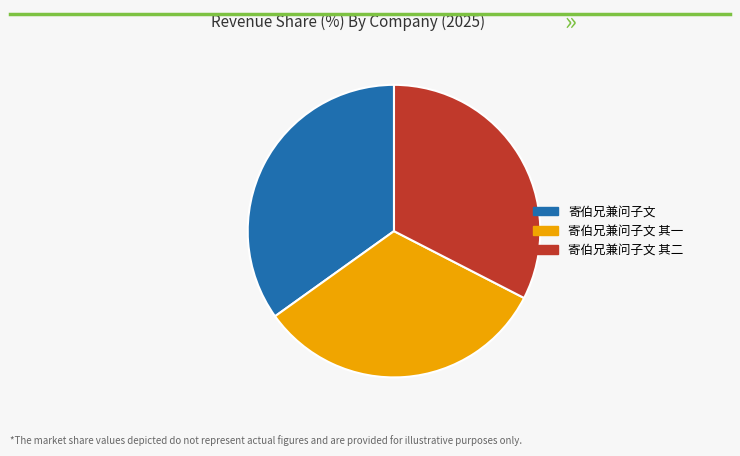

Which has a higher value, 寄伯兄兼问子文 其一 or 寄伯兄兼问子文?

寄伯兄兼问子文